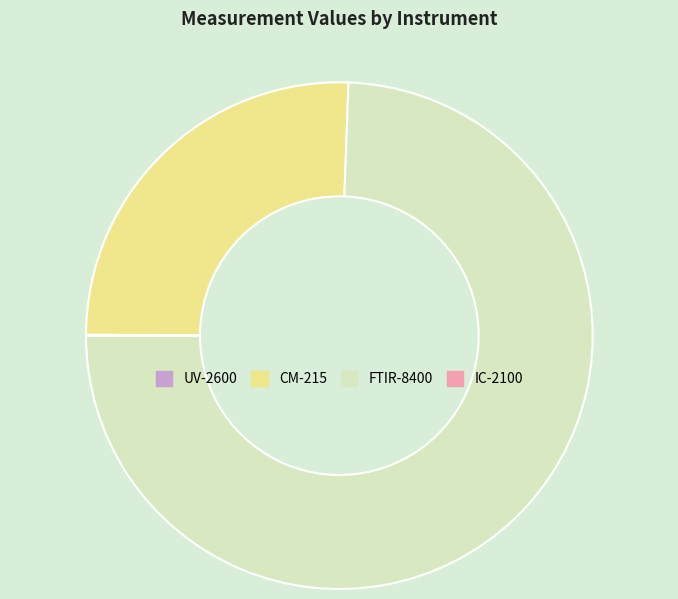

What is the ratio of the value at CM-215 to the value at FTIR-8400?

0.3